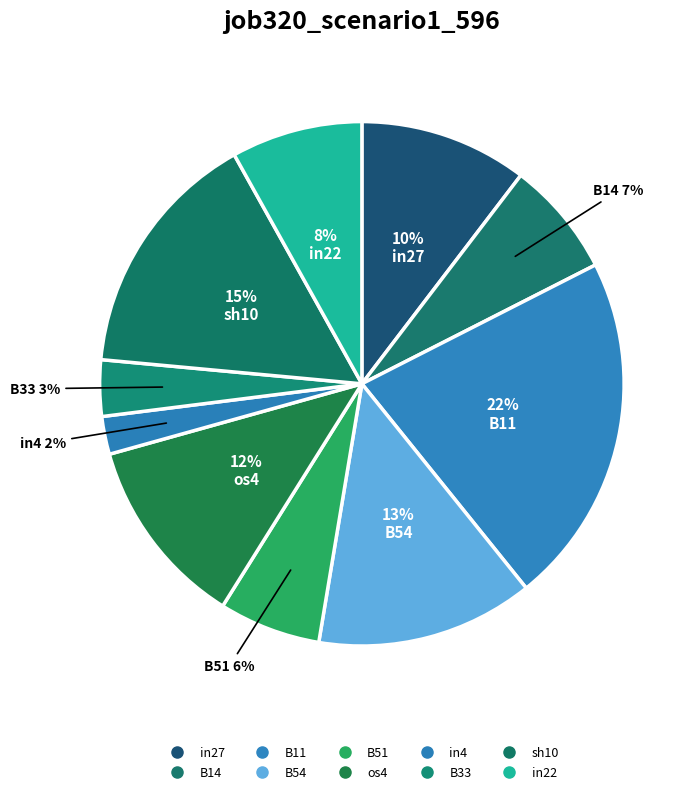

How many segments does this pie chart have?

10